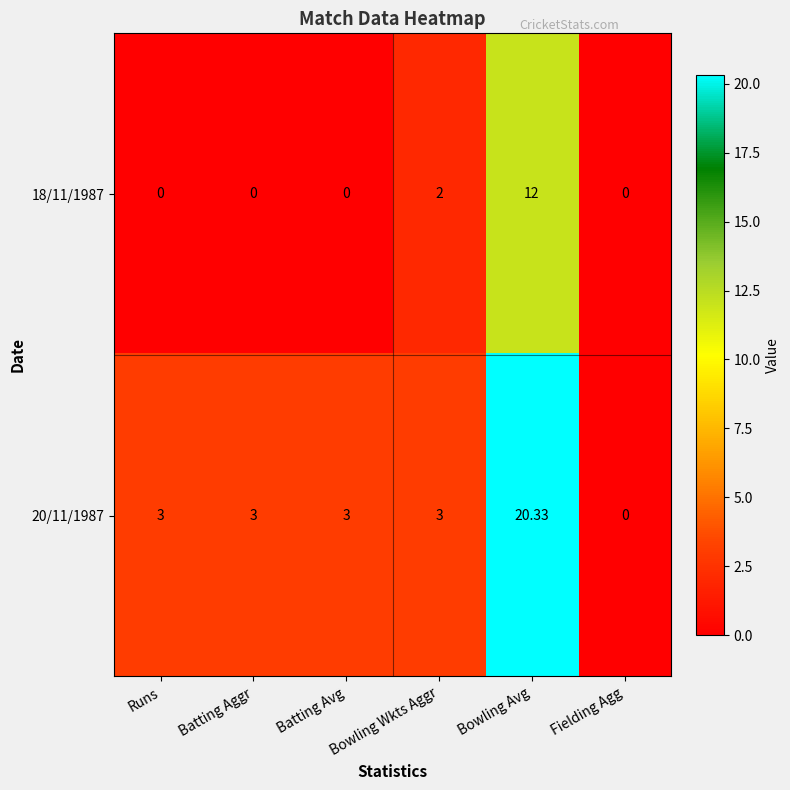

Which label corresponds to the largest value in the chart?

Bowling Avg